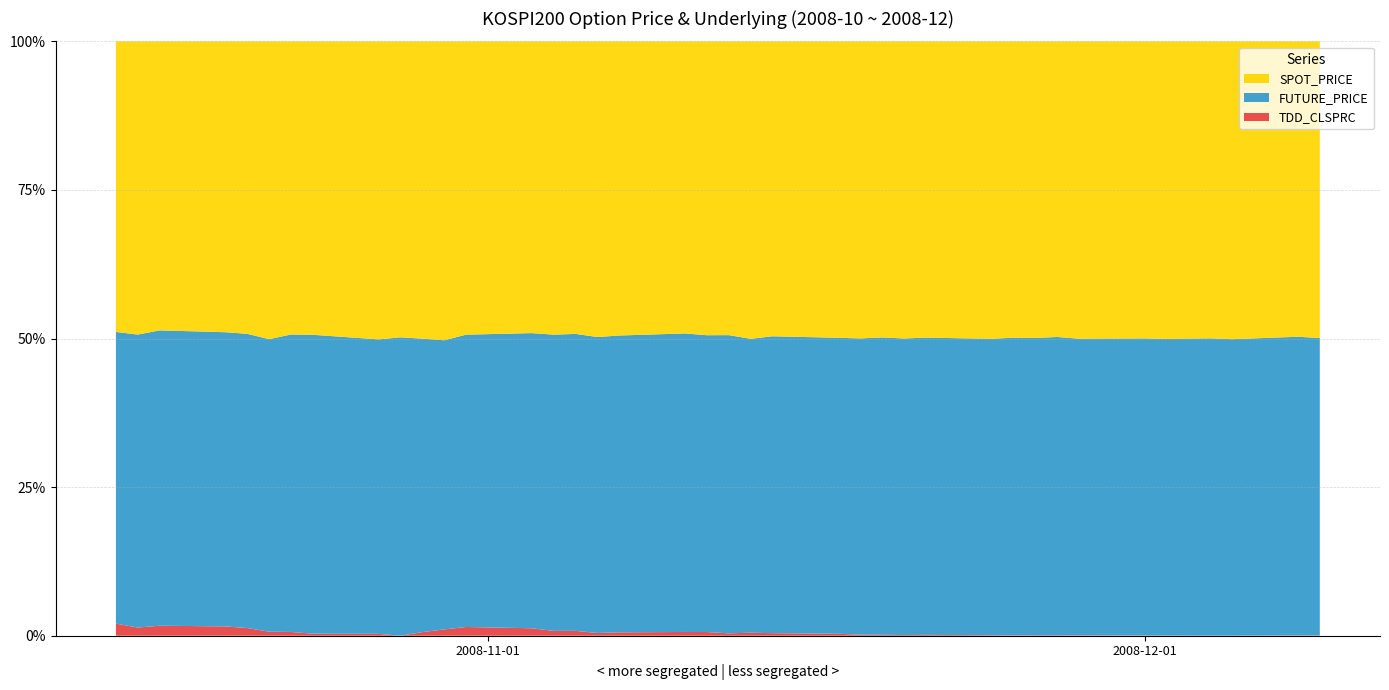

Reading right to left, extract all data points from this chart.

SPOT_PRICE: 145.2	144.9	134.3	131.4	133.6	133.7	138.3	140.7	139.2	134.5	128.0	126.0	130.8	123.5	132.3	134.9	140.6	142.3	142.7	147.3	147.7	150.8	148.4	143.4	154.9	151.6	148.8	147.5	144.4	128.7	132.4	125.9	123.3	137.5	148.1	155.8	157.5	153.1	157.6	174.3
FUTURE_PRICE: 145.6	146.5	133.7	131.6	133.5	133.2	138.3	140.3	140.4	134.8	128.6	125.5	131.2	123.3	132.9	134.5	140.3	143.2	141.0	149.5	149.2	154.2	149.8	143.5	157.2	153.2	150.6	147.0	139.7	127.0	133.5	124.5	125.5	139.5	145.5	156.7	159.3	156.4	157.5	174.9
TDD_CLSPRC: 0.1	0.1	0.0	0.0	0.1	0.1	0.1	0.2	0.2	0.2	0.2	0.2	0.4	0.3	0.4	0.5	0.9	1.2	1.4	1.2	1.9	1.9	1.7	1.3	2.6	2.5	3.8	4.4	3.0	1.6	0.0	0.8	0.8	1.8	2.0	4.1	5.0	5.3	4.4	7.2